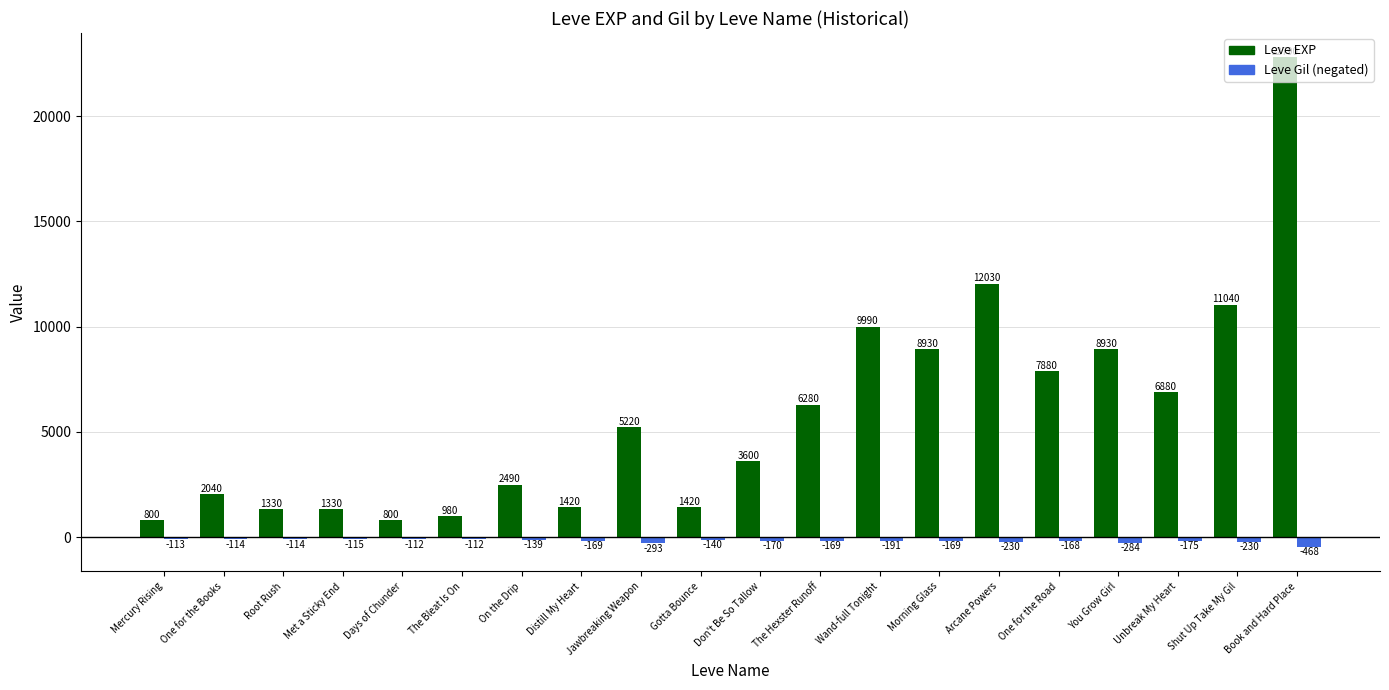

How many distinct data groups are displayed?

2